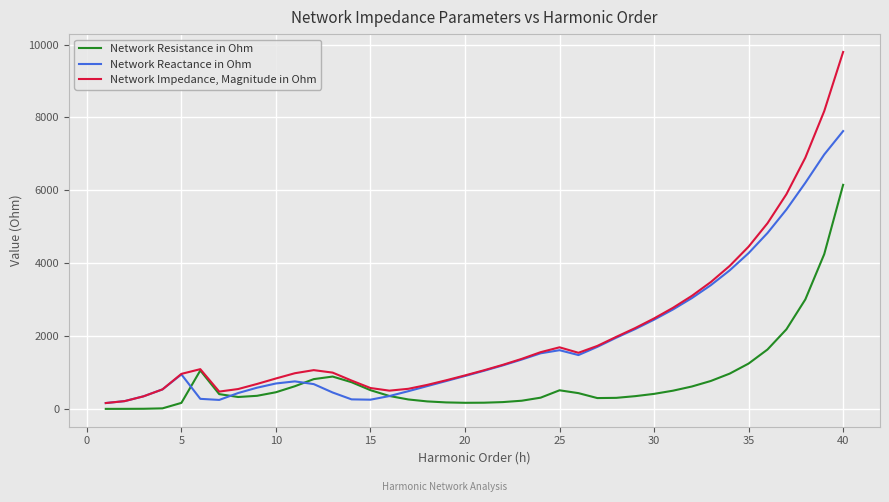

Rank the series by their maximum value, from lowest to highest.

Network Resistance in Ohm, Network Reactance in Ohm, Network Impedance, Magnitude in Ohm